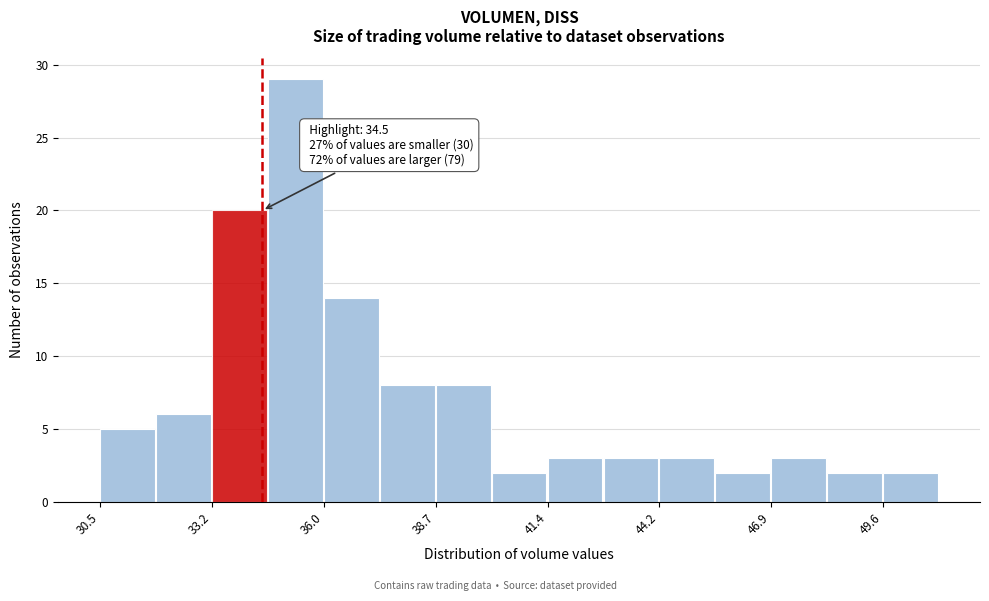

Read against the x-axis, roughly where is the centre of the tallest bar?

35.5